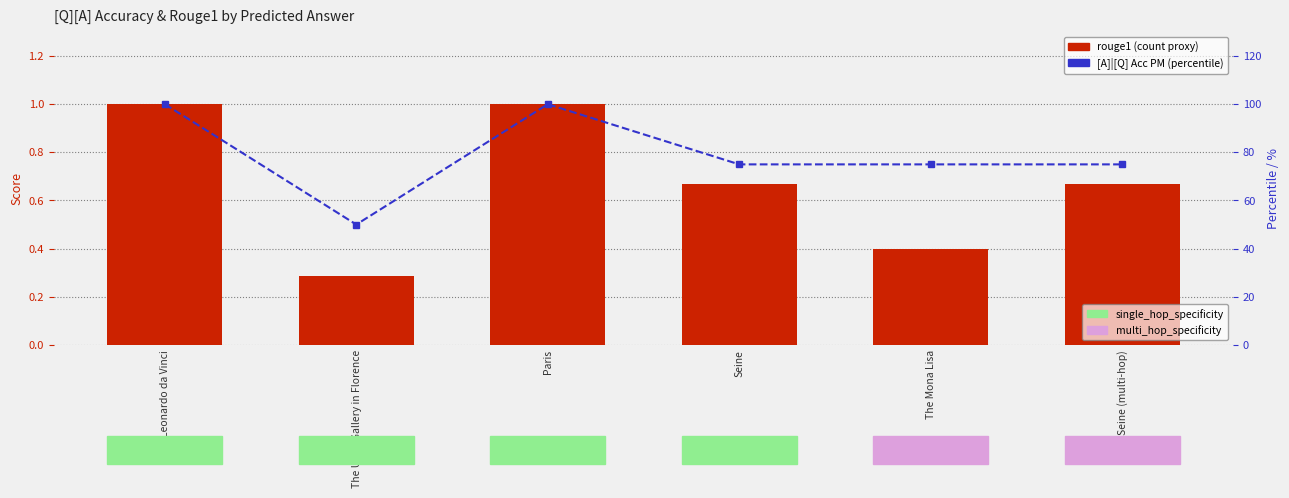

Count the rouge1 values in the range 0 to 1.

6